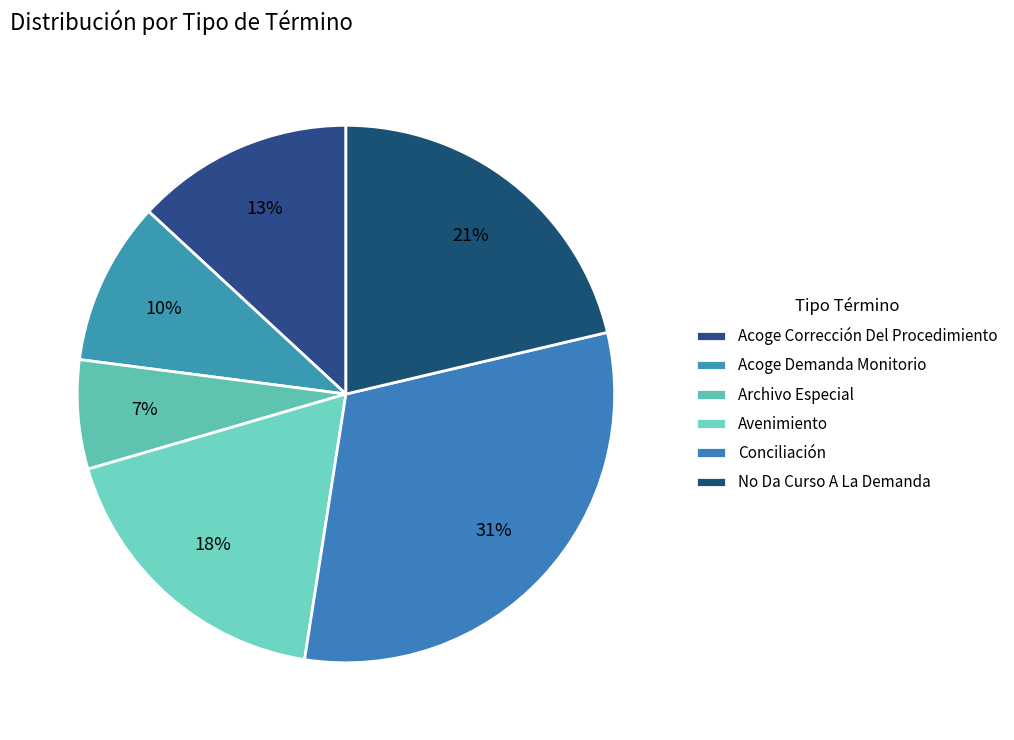

To the nearest percent, what is the combined percentage of Acoge Corrección Del Procedimiento and Archivo Especial?

20%